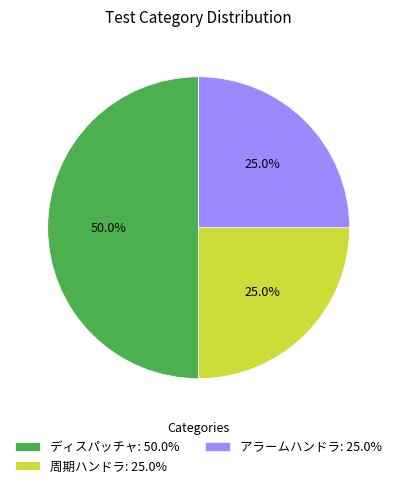

How many slices are in this pie chart?

3